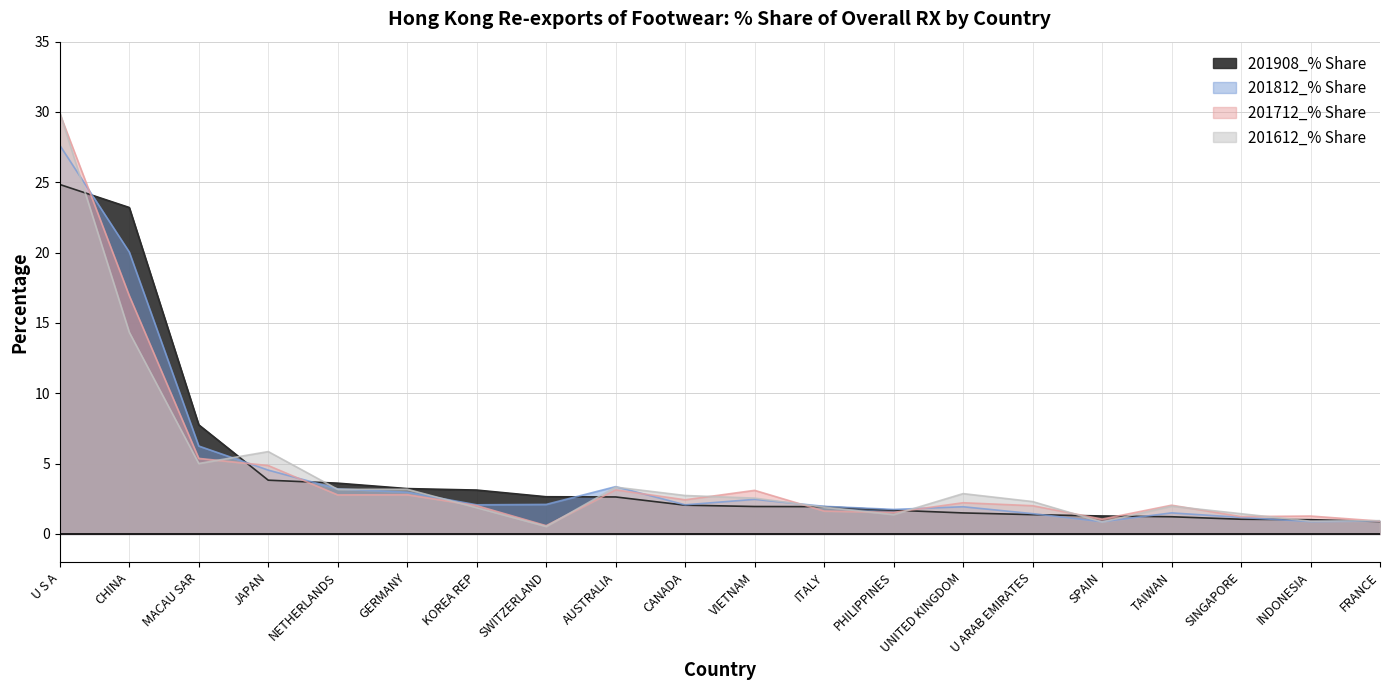

Reading left to right, transcribe all the data shown in this chart.

201908_% Share: 24.8	23.2	7.8	3.8	3.6	3.2	3.1	2.6	2.6	2.0	1.9	1.9	1.7	1.5	1.4	1.3	1.2	1.0	1.0	0.9
201812_% Share: 27.6	20.0	6.2	4.5	3.2	3.0	2.1	2.1	3.4	2.1	2.5	2.0	1.7	1.9	1.4	0.9	1.5	1.2	0.9	0.9
201712_% Share: 29.9	16.9	5.4	4.9	2.8	2.8	2.0	0.6	3.1	2.4	3.1	1.6	1.5	2.2	2.0	1.1	2.0	1.2	1.3	0.9
201612_% Share: 30.0	14.3	5.0	5.9	3.2	3.2	1.9	0.5	3.3	2.7	2.5	1.9	1.4	2.9	2.3	0.8	2.0	1.4	0.9	0.9